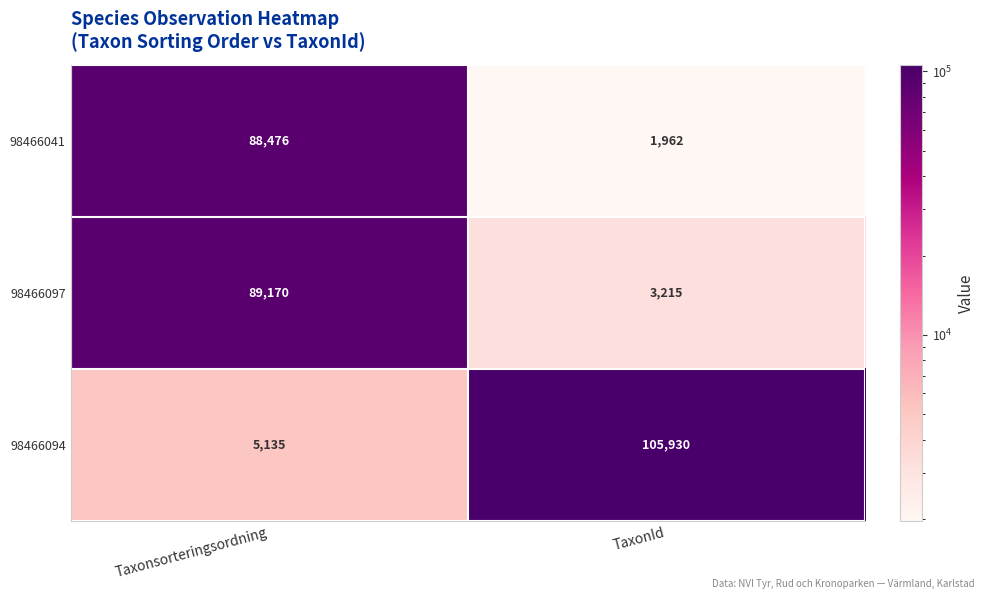

At Taxonsorteringsordning, list the series in order from largest to smallest.

98466097, 98466041, 98466094